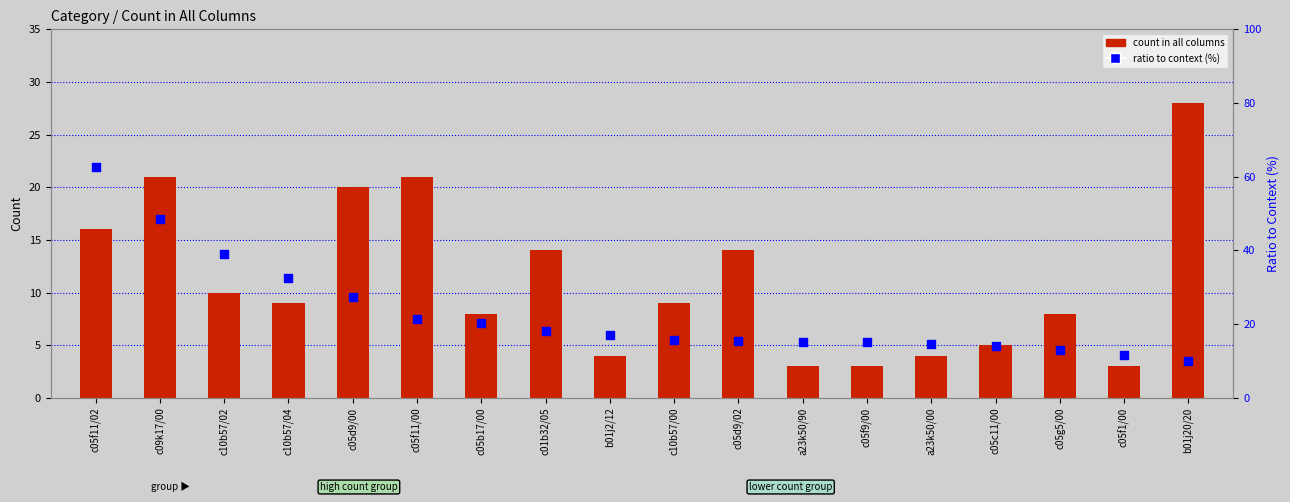

Which series contains the highest Y value?

ratio to context (%)